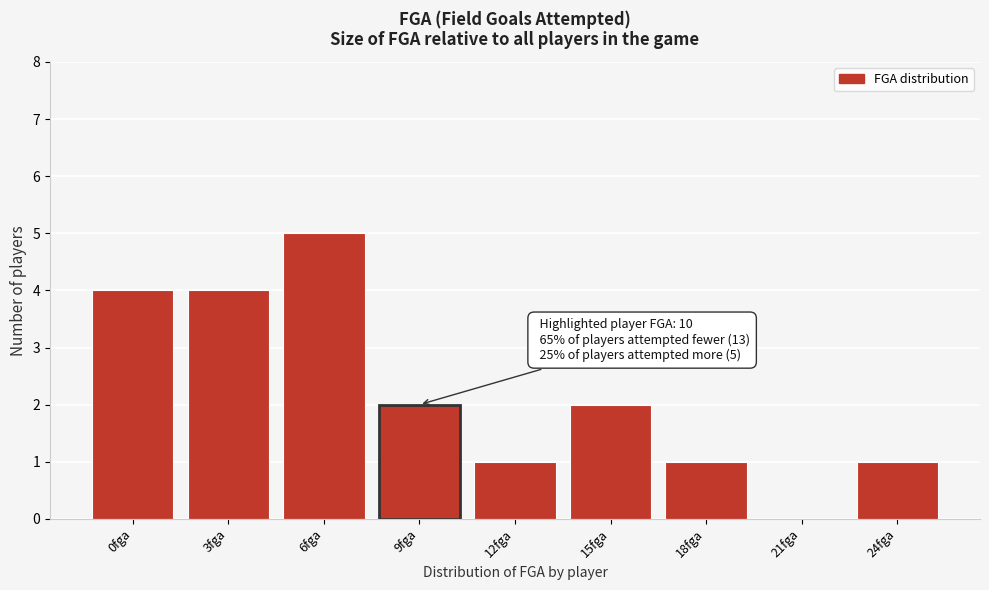

Reading left to right, list all the values displayed in this chart.

0fga=4	3fga=4	6fga=5	9fga=2	12fga=1	15fga=2	18fga=1	21fga=0	24fga=1